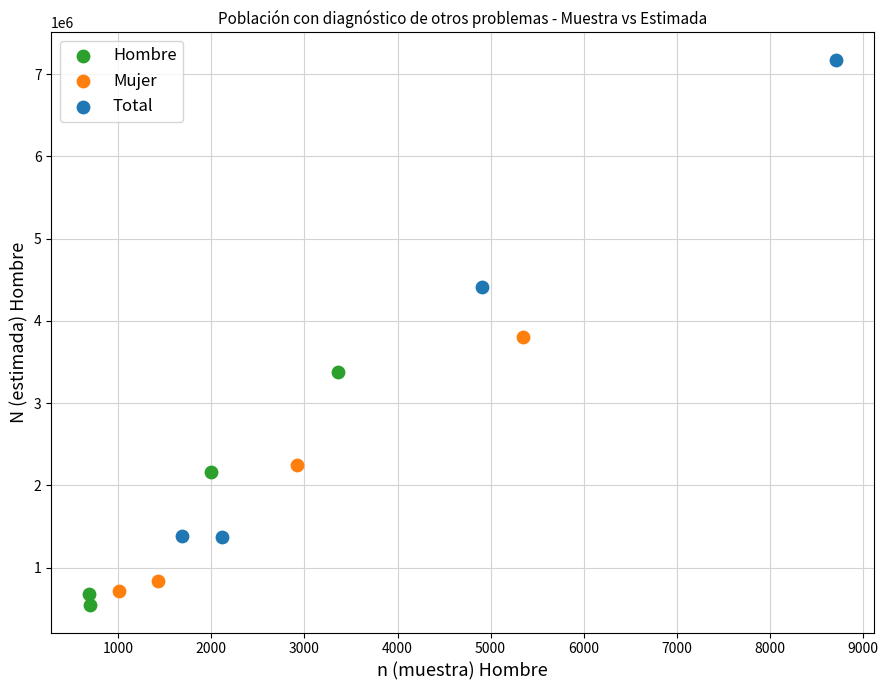

Which series has the widest spread of Y values?

Total